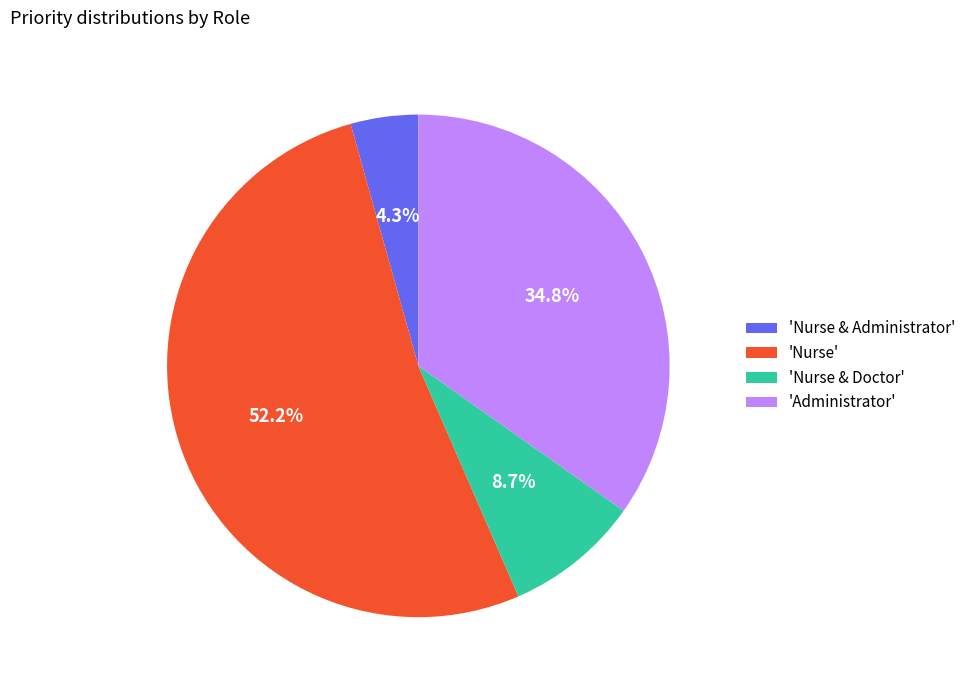

Does 'Nurse & Doctor' account for over 50% of the chart?

No